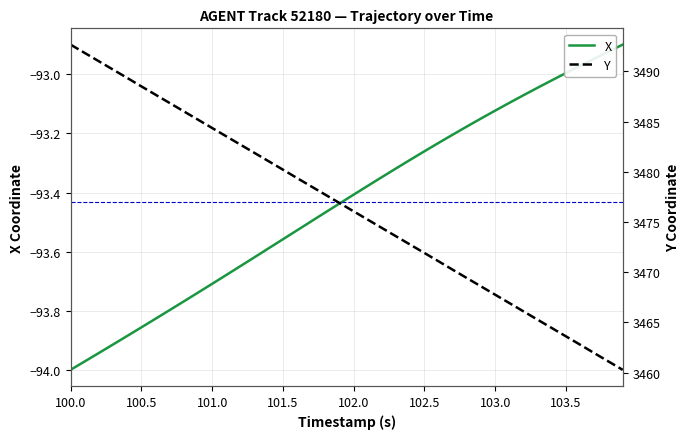

Reading left to right, what are all the values shown in this chart?

X: -94.0	-94.0	-93.9	-93.9	-93.9	-93.9	-93.8	-93.8	-93.8	-93.7	-93.7	-93.7	-93.6	-93.6	-93.6	-93.6	-93.5	-93.5	-93.5	-93.4	-93.4	-93.4	-93.3	-93.3	-93.3	-93.3	-93.2	-93.2	-93.2	-93.1	-93.1	-93.1	-93.1	-93.0	-93.0	-93.0	-93.0	-92.9	-92.9	-92.9
Y: 3492.7	3491.8	3491.0	3490.2	3489.4	3488.5	3487.7	3486.9	3486.0	3485.2	3484.4	3483.5	3482.7	3481.9	3481.1	3480.2	3479.4	3478.6	3477.7	3476.9	3476.1	3475.2	3474.4	3473.6	3472.7	3471.9	3471.1	3470.2	3469.4	3468.6	3467.8	3466.9	3466.1	3465.3	3464.4	3463.6	3462.8	3461.9	3461.1	3460.3